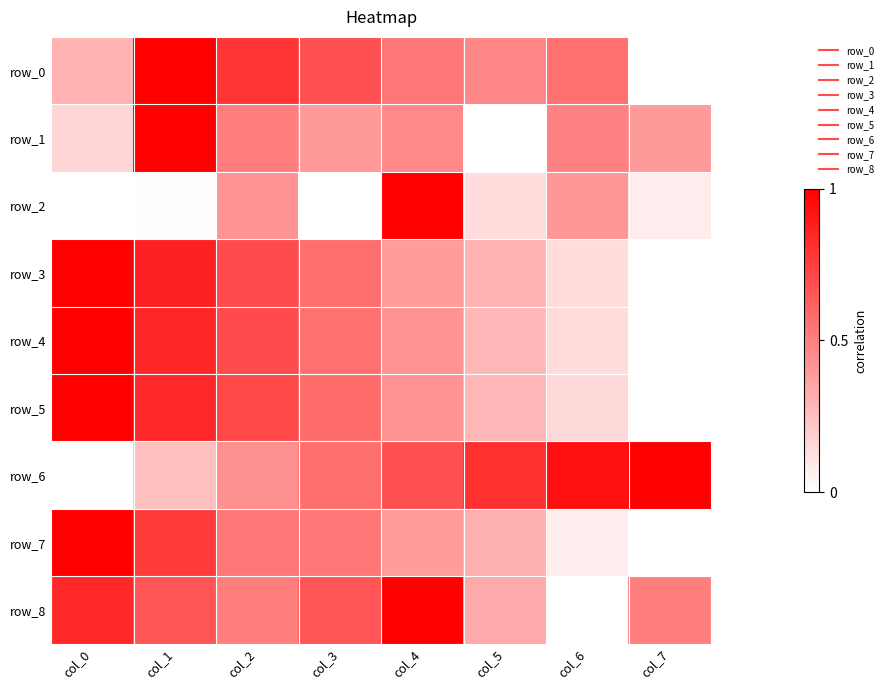

How many data points does each series have?

8